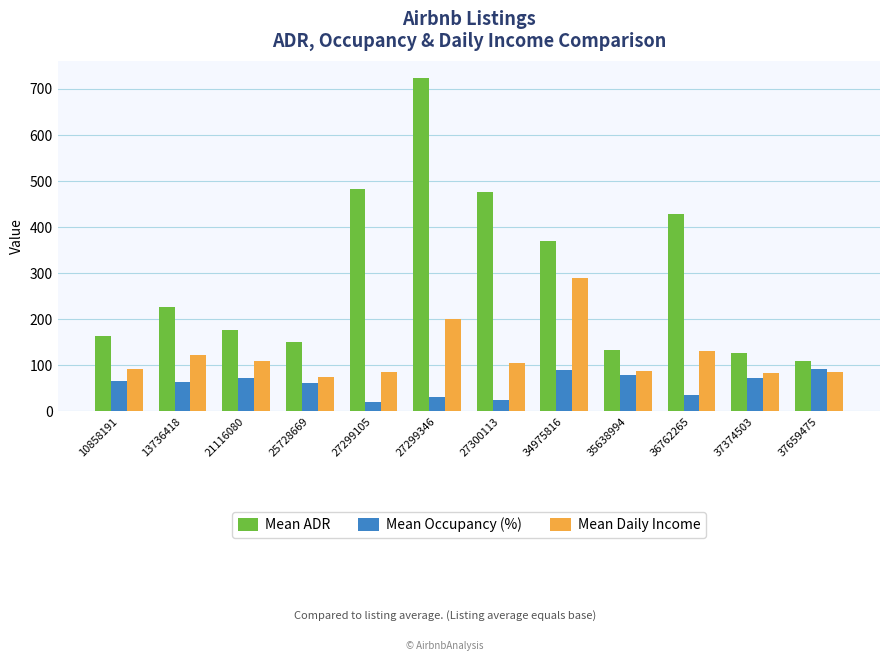

List the series in order of their peak value, highest first.

Mean ADR, Mean Daily Income, Mean Occupancy (%)